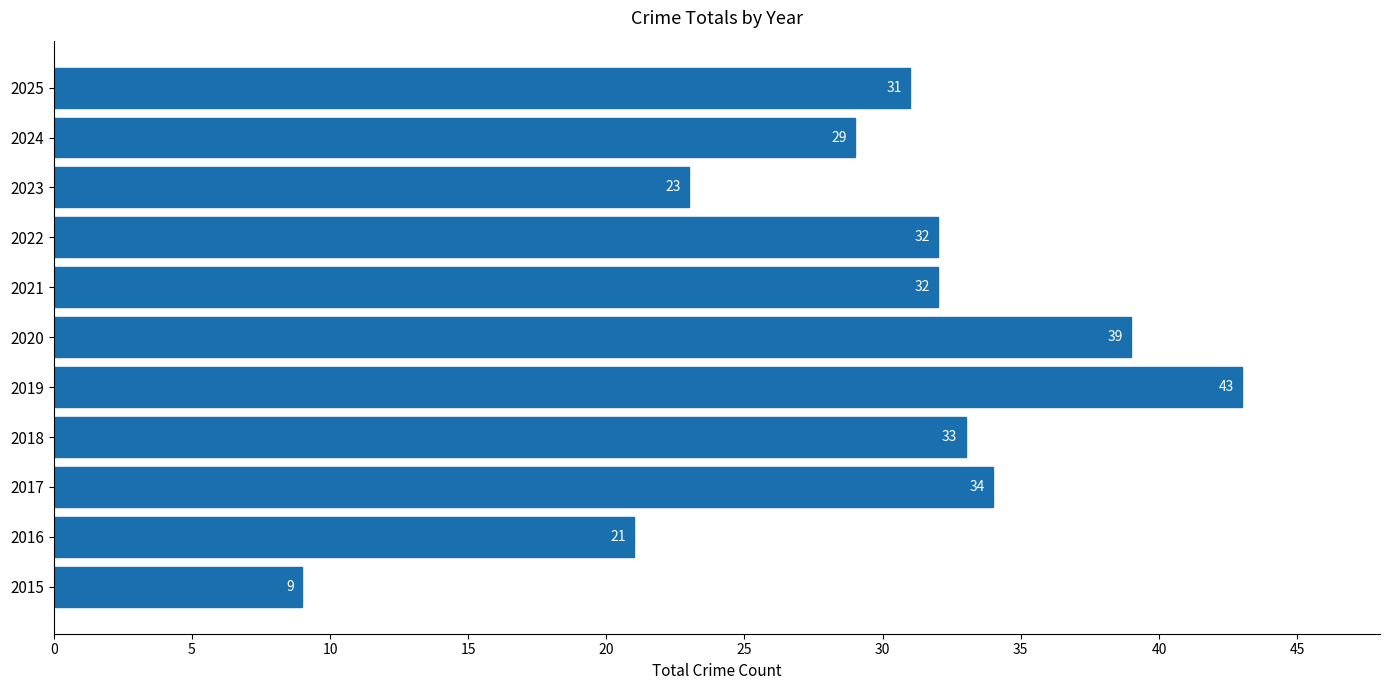

What is the difference between the values at 2024 and 2015?

20